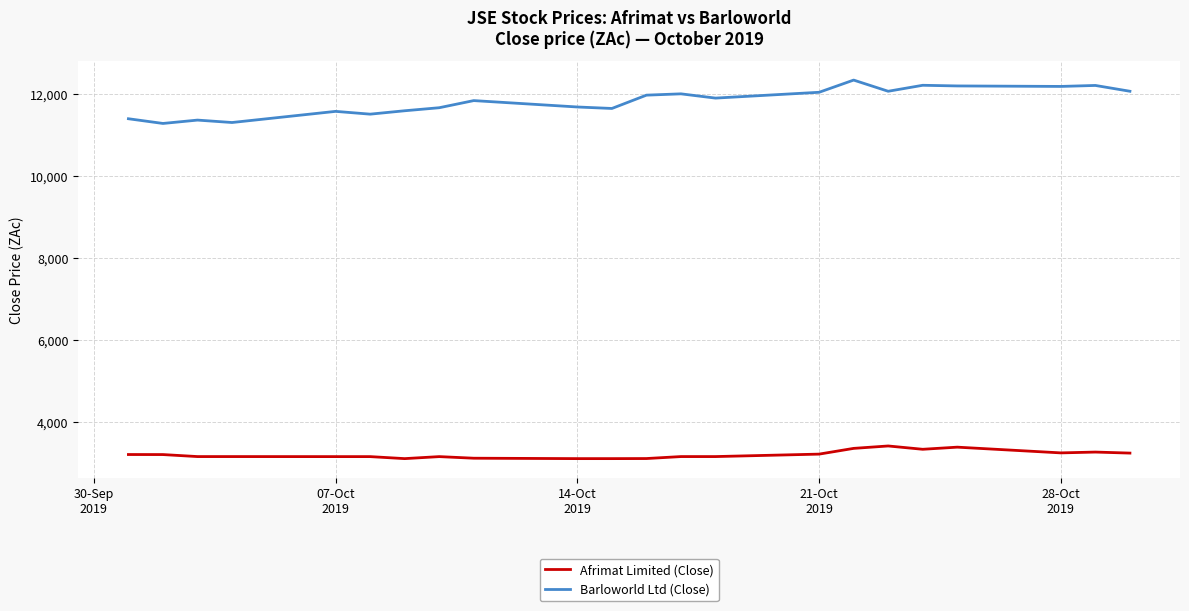

Which series has the largest total across all categories?

Barloworld Ltd (Close)